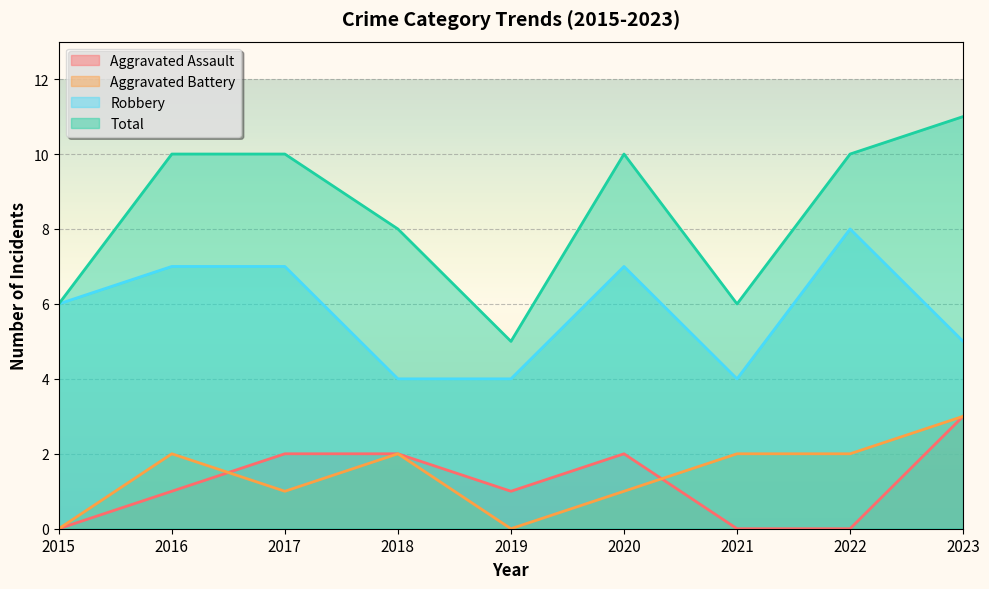

Is the value of Total at 2018 greater than the value of Aggravated Battery at 2015?

Yes